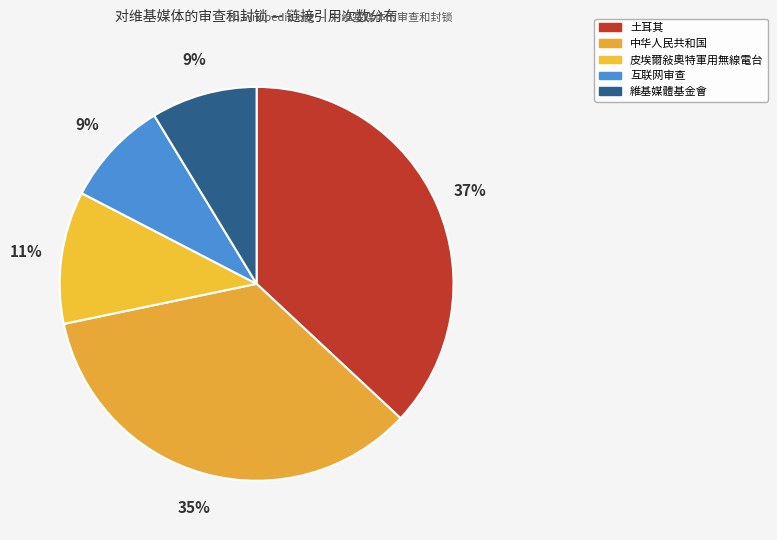

How many segments does this pie chart have?

5